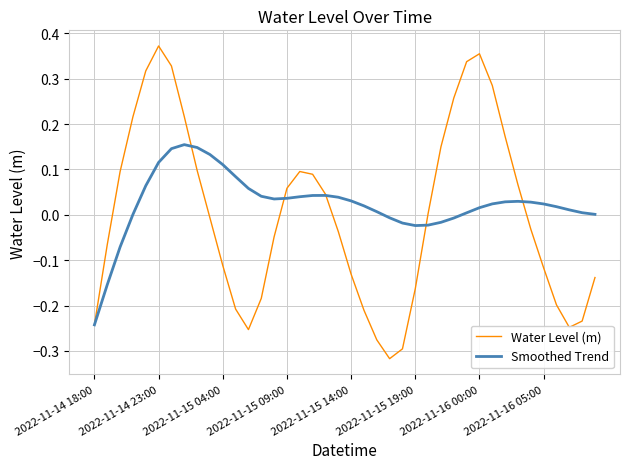

True or false: Water Level (m) and Smoothed Trend intersect in this chart.

True